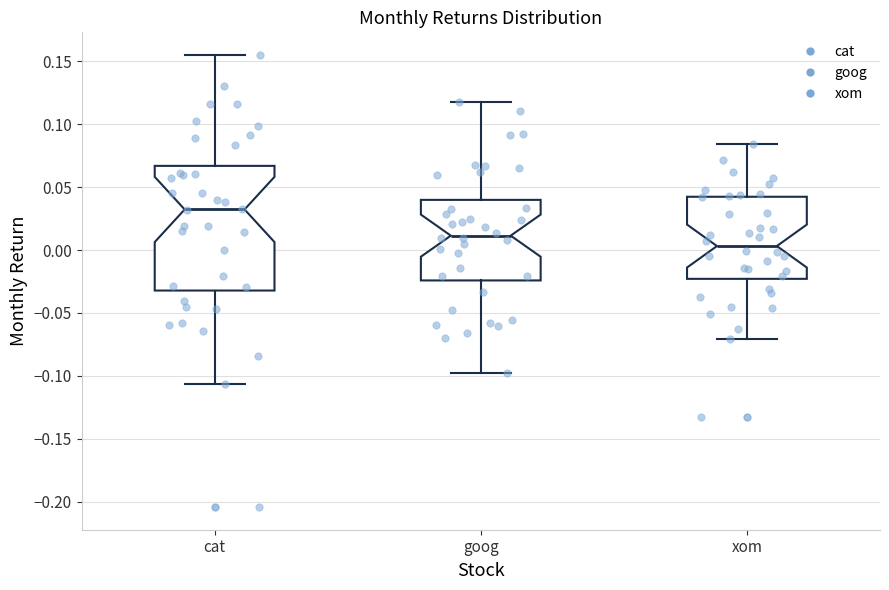

Which box has the lowest median line?

xom